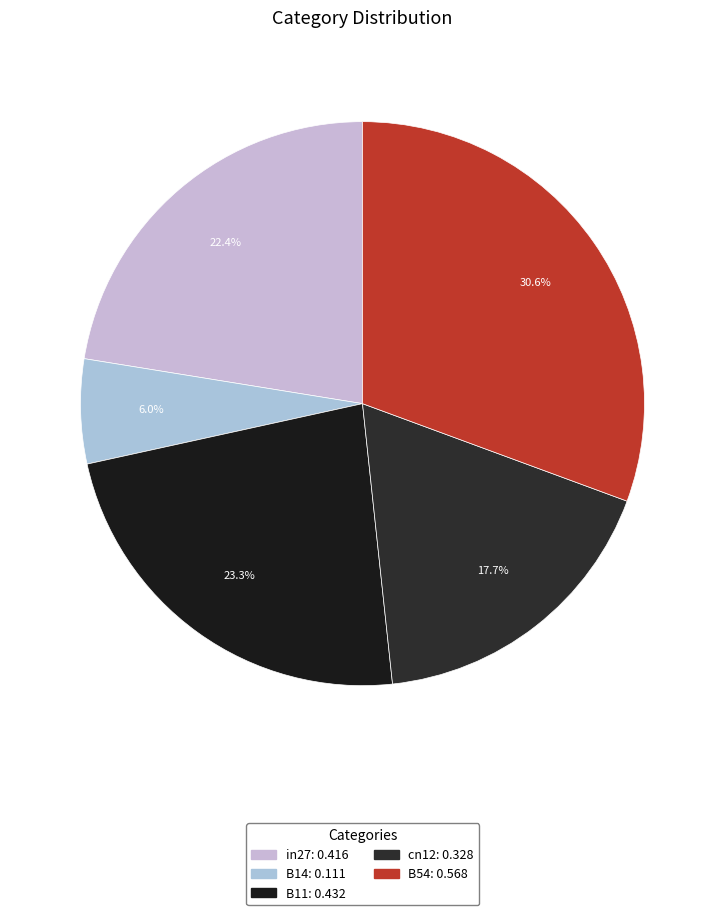

True or false: B54 accounts for 31% of the total.

True